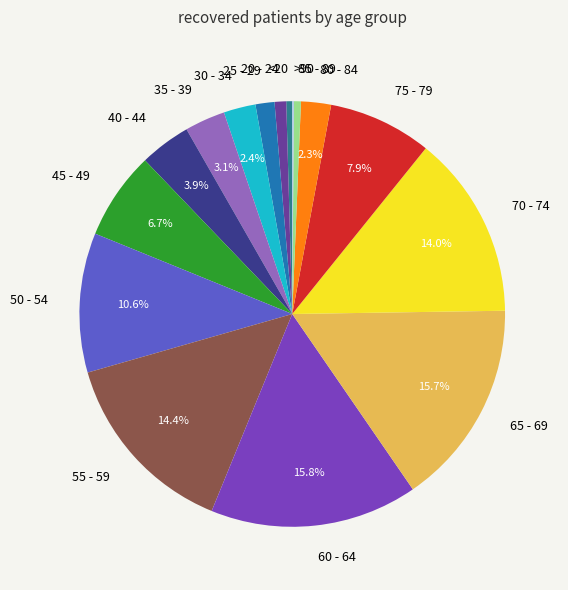

To the nearest percent, what is the combined percentage of 65 - 69 and 30 - 34?

18%